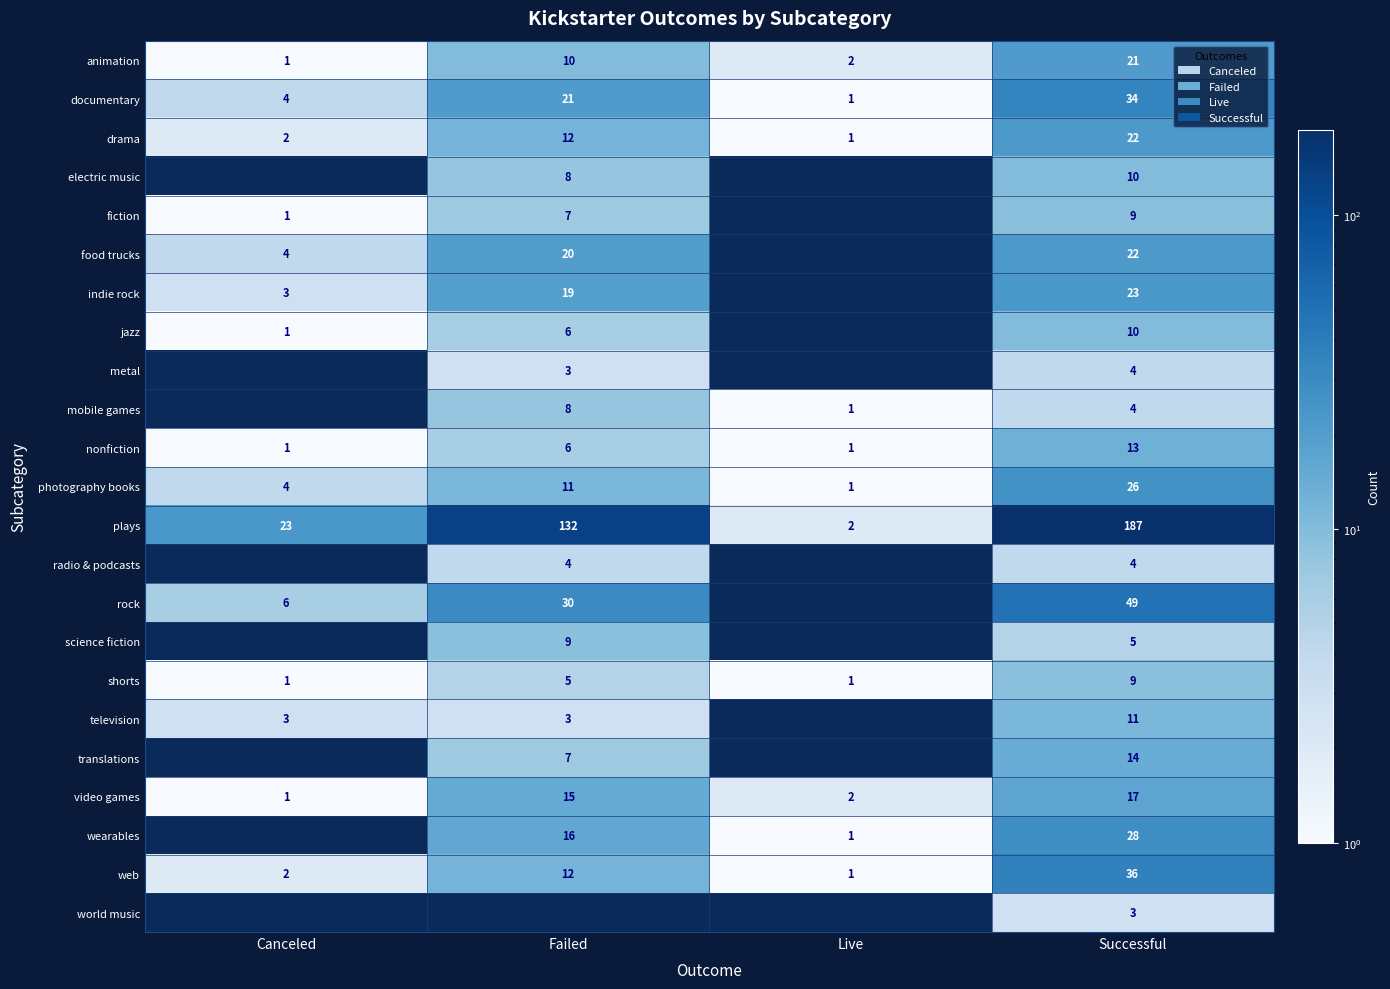

True or false: indie rock has a value of 12 at Failed.

False